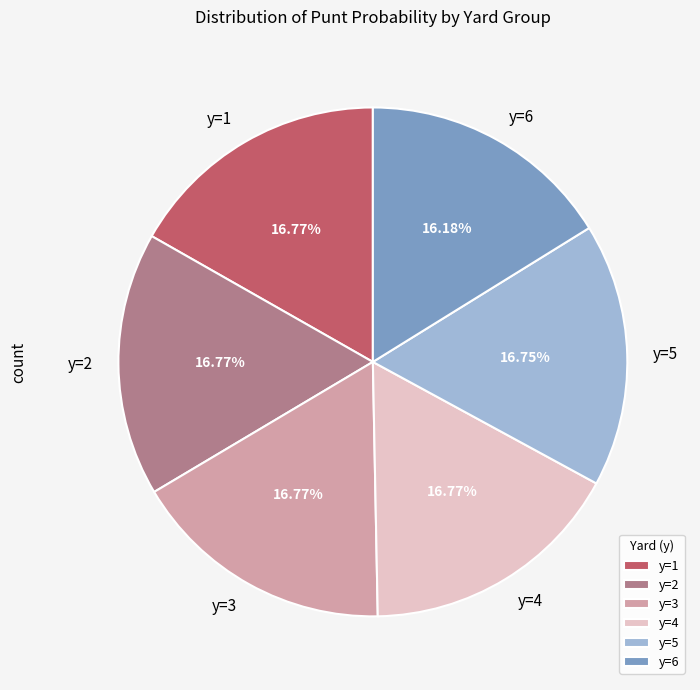

What percentage is the y=3 slice, to the nearest percent?

17%